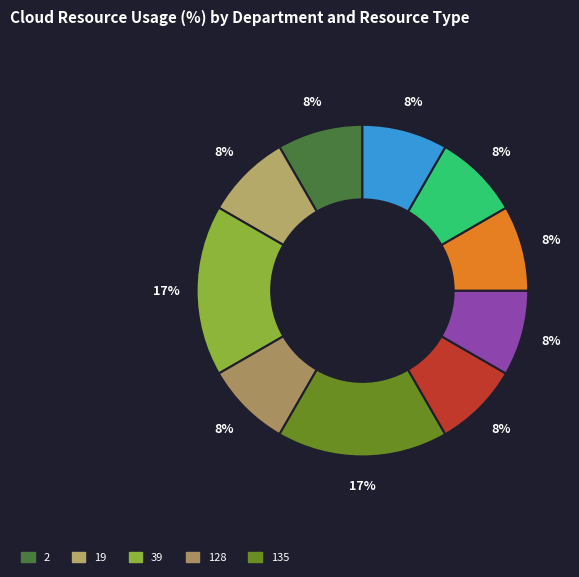

How many slices are in this pie chart?

10